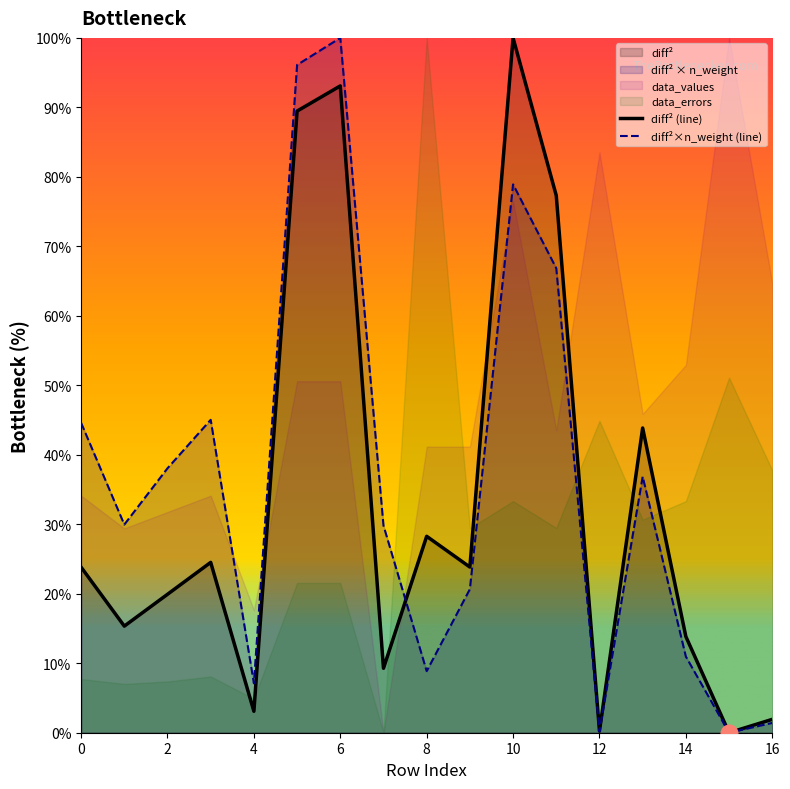

Is it true that diff²×n_weight (line) equals 1.9 at 16?

False